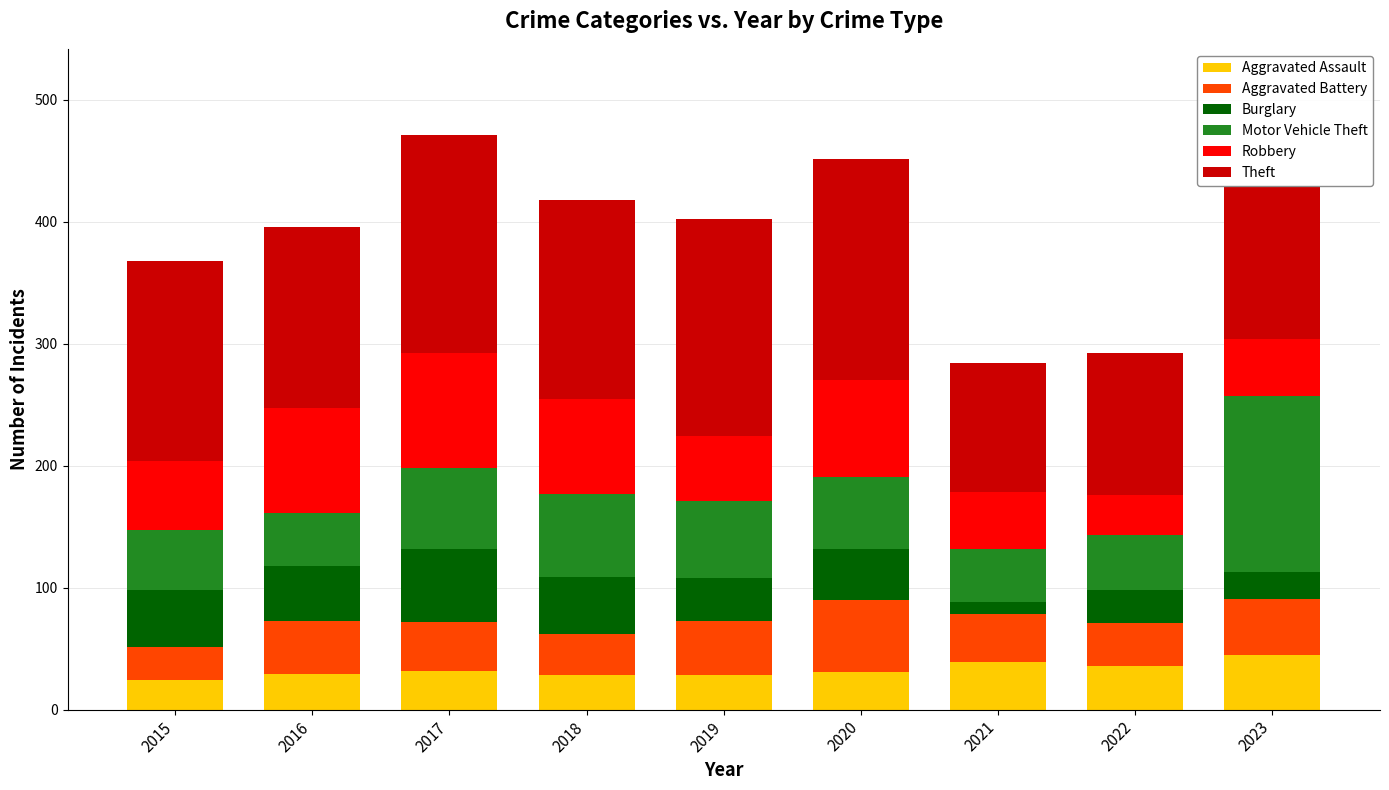

The value of Aggravated Assault at 2018 is 28. True or false?

True